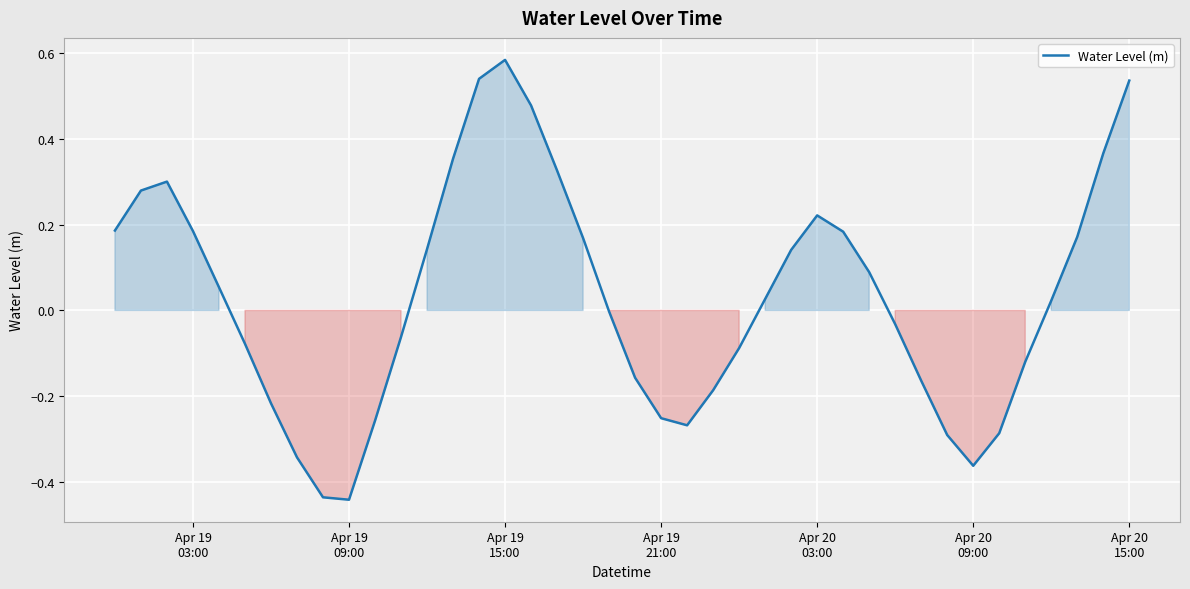

What is the difference between the maximum and minimum values?

1.0